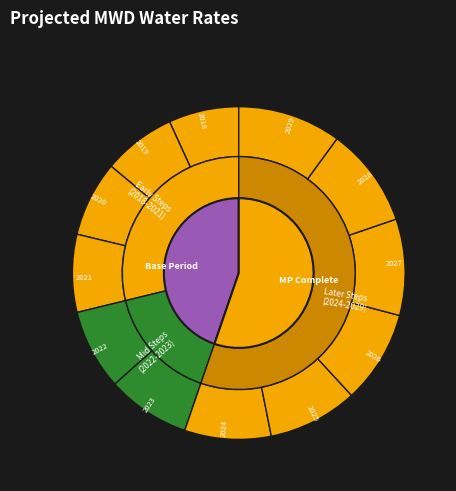

What percentage is NOT represented by 2018?

93.2%